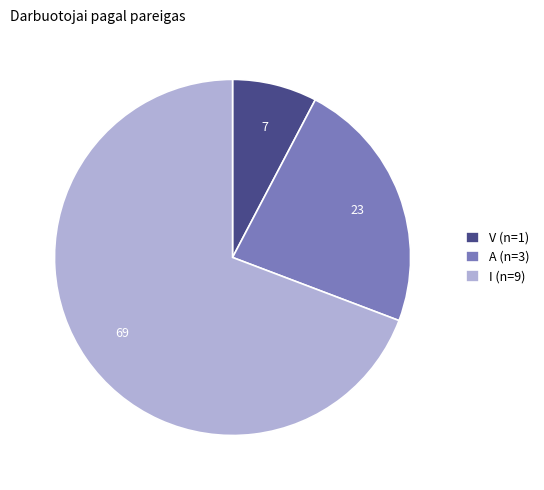

Which category has the smallest portion of the pie?

V